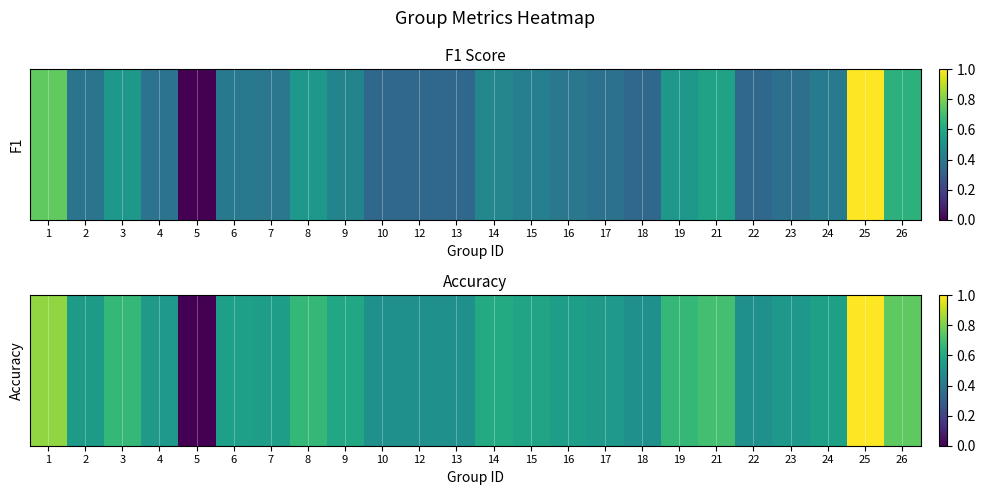

Which has a higher value, 26 or 13?

26